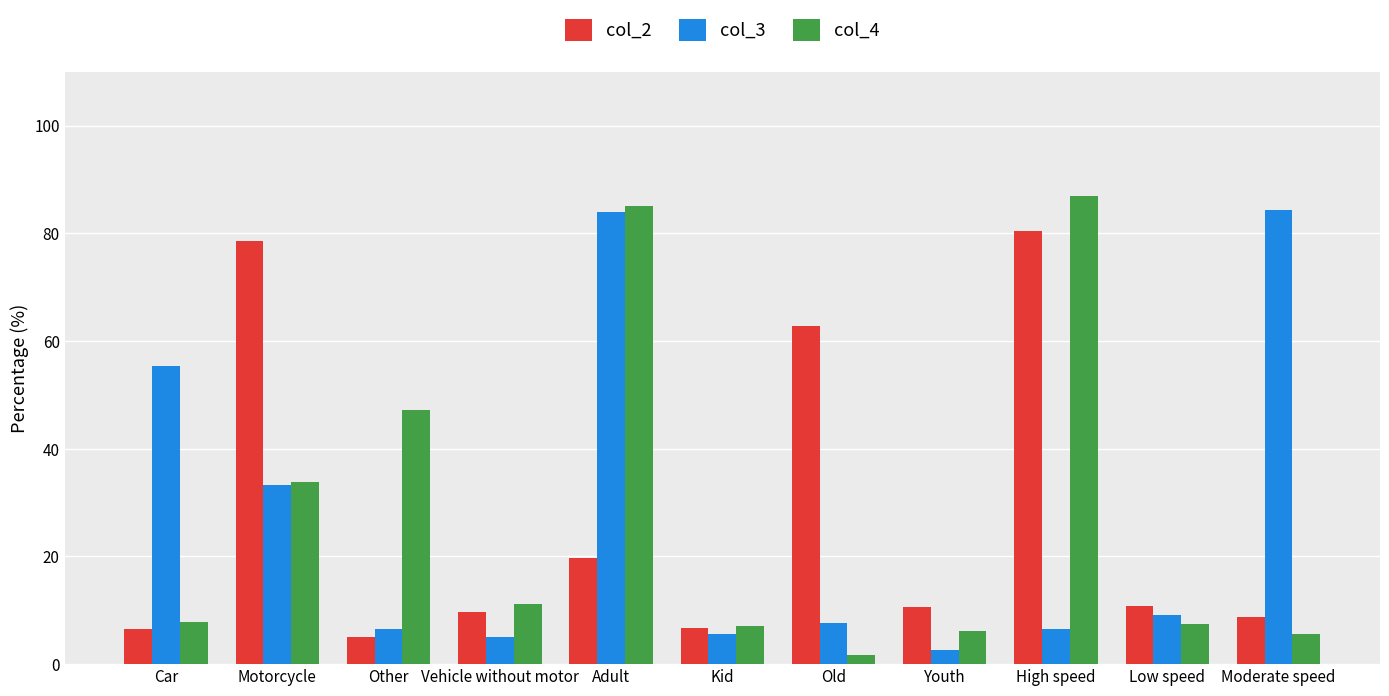

What is the difference between the maximum and minimum values in the col_4 series?

85.3